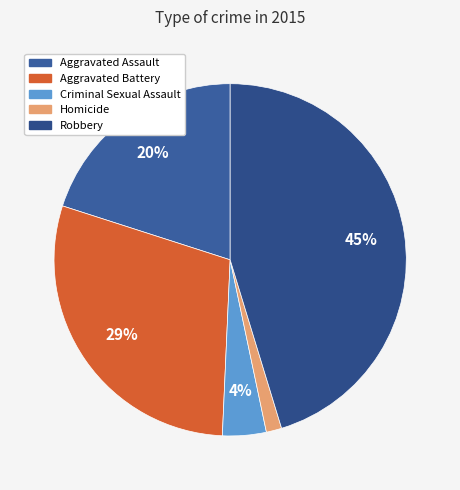

Which category has the biggest portion of the pie?

Robbery